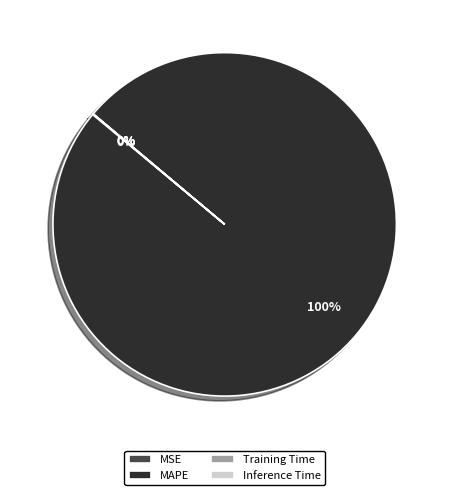

To the nearest percent, what is the average slice percentage?

25%